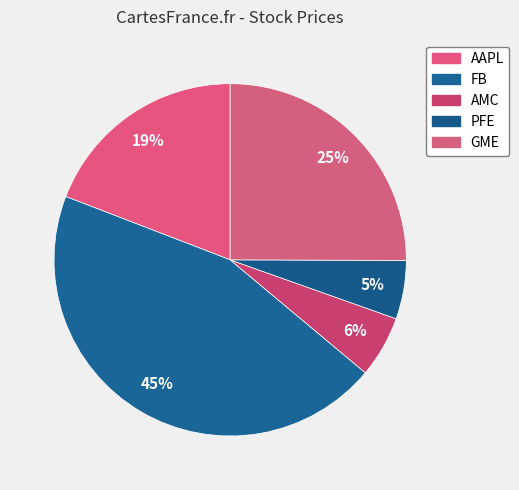

What percentage is the GME slice, to the nearest percent?

25%